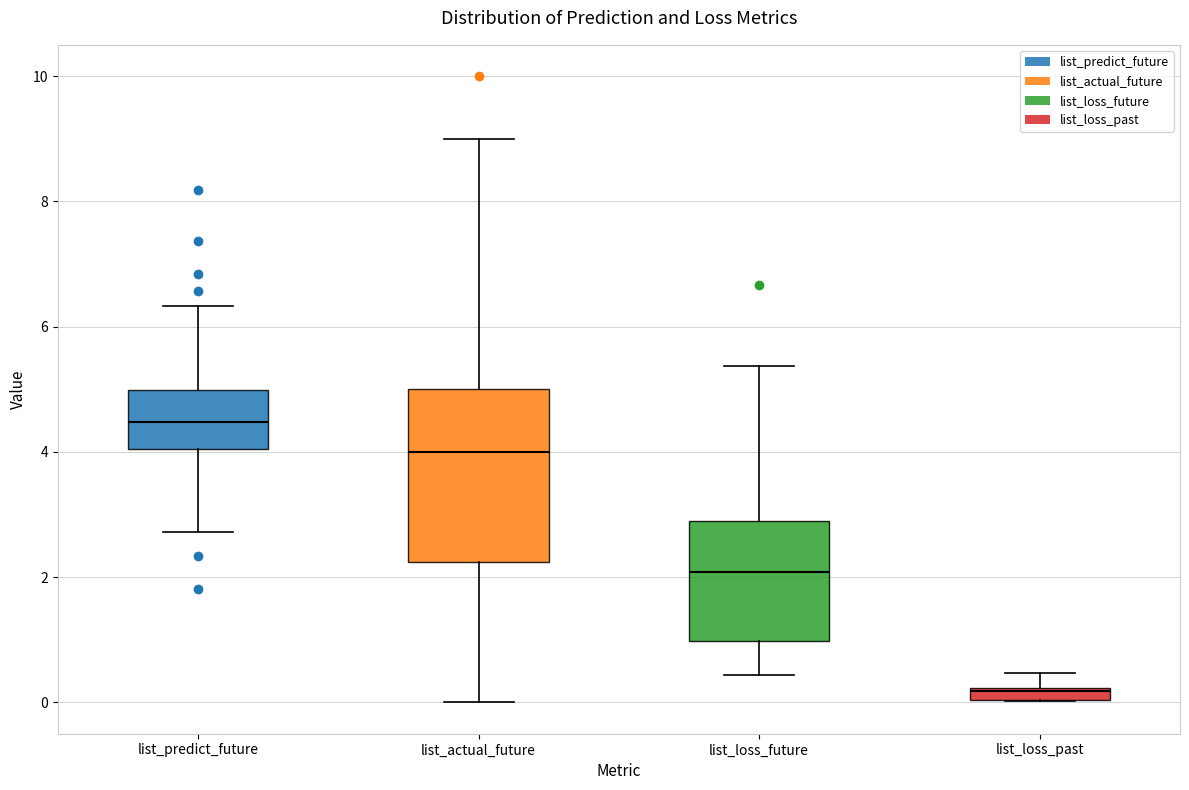

Where does the lower whisker of the box for list_predict_future end on the y-axis? The values are not printed on the chart, so give them approximately, as read against the axis.

2.8